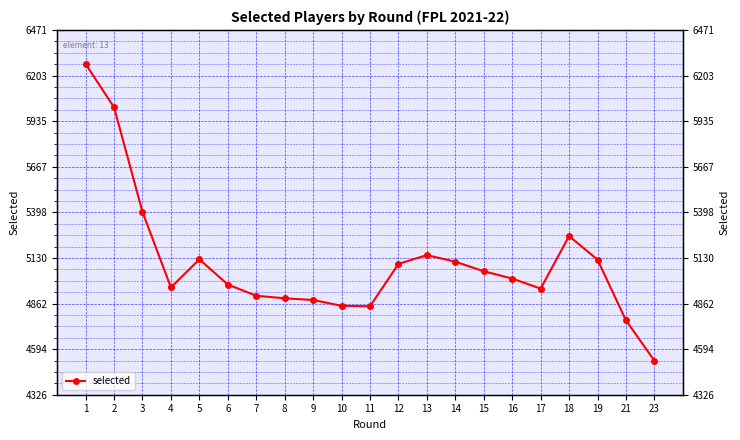

Read the value at 8, to the nearest 100.

4900